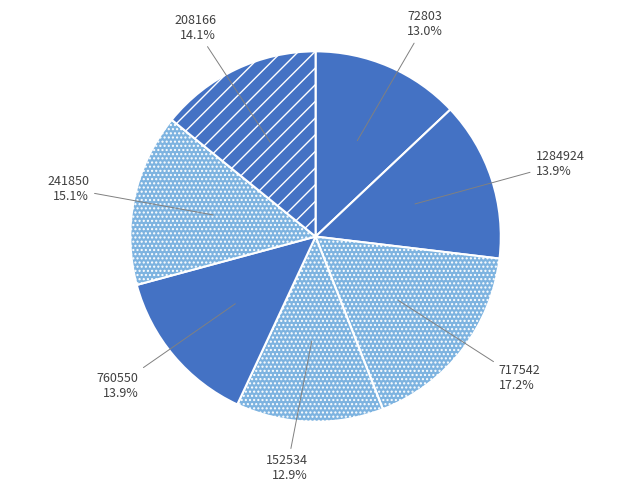

Does 241850 represent more than half of the total?

No